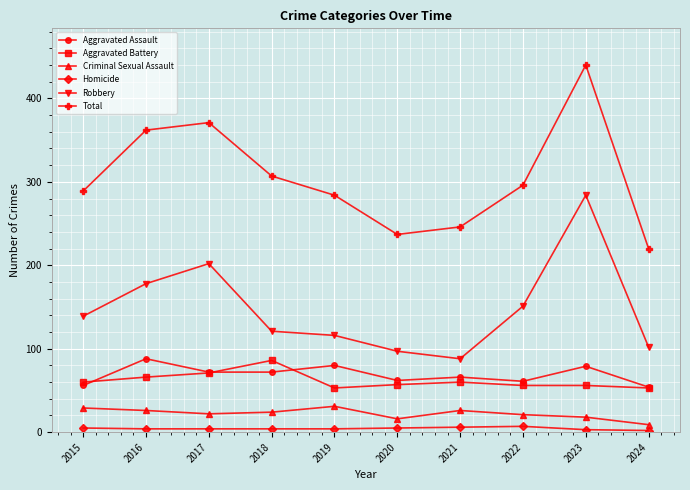

Does the chart have visible grid lines?

Yes